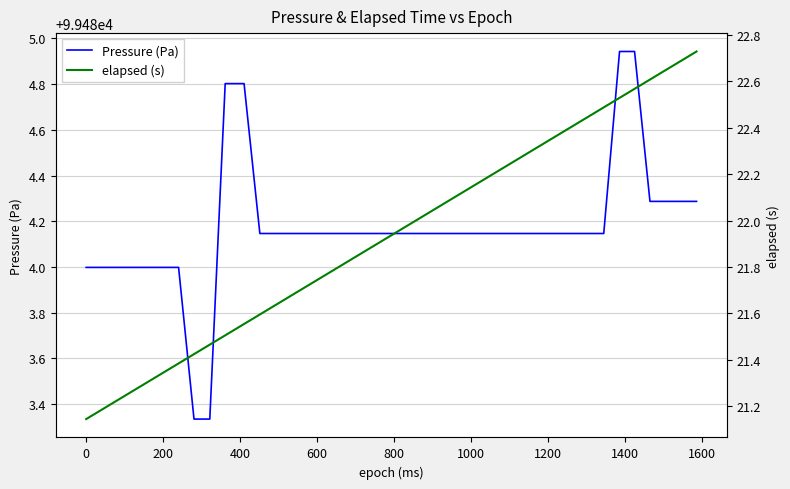

What is the minimum value for Pressure (Pa)?

99483.3